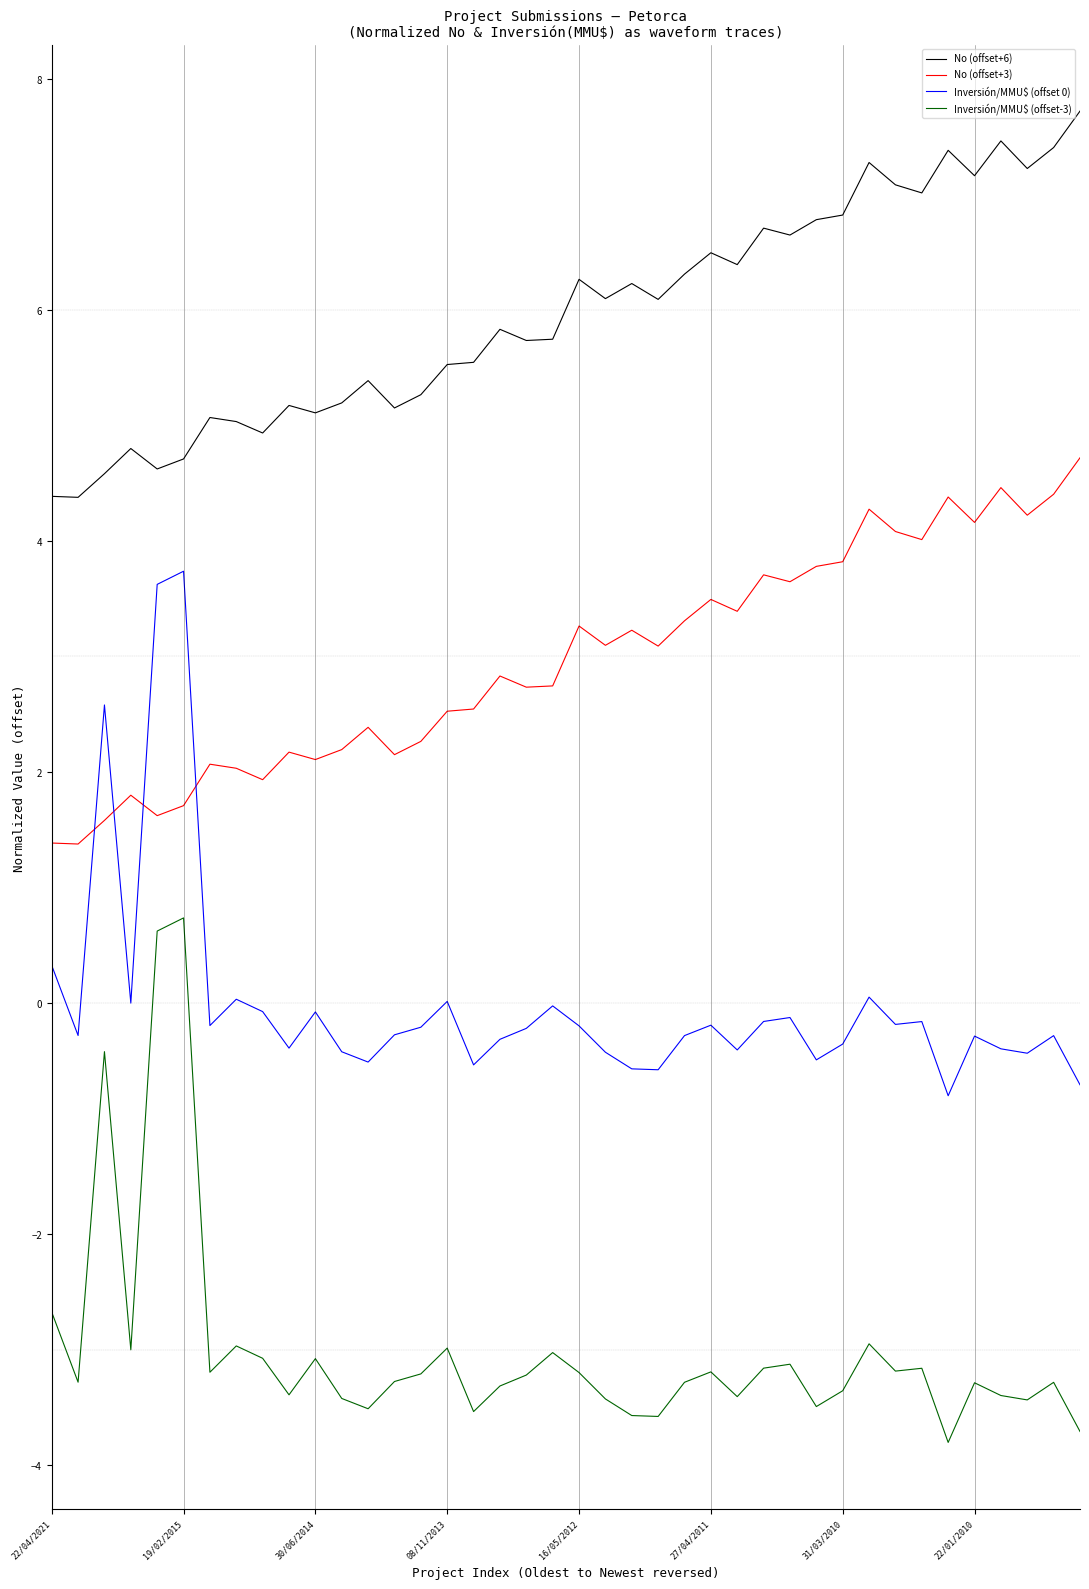

Which series has the largest total across all categories?

No (offset+6)